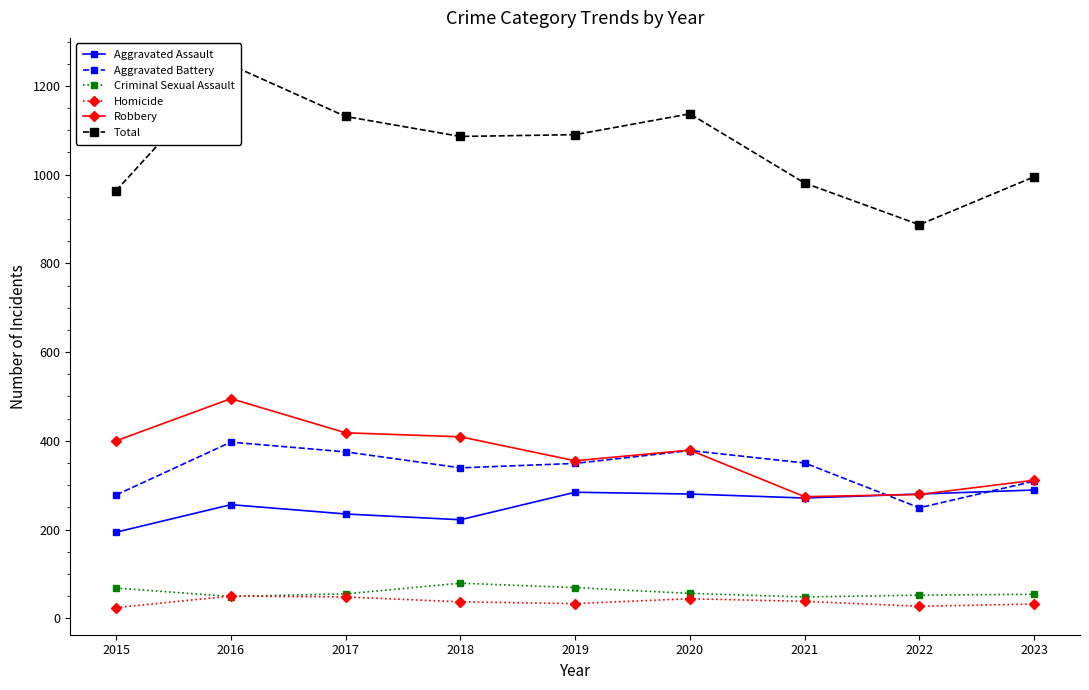

What is the approximate value of Homicide at 2017?

48